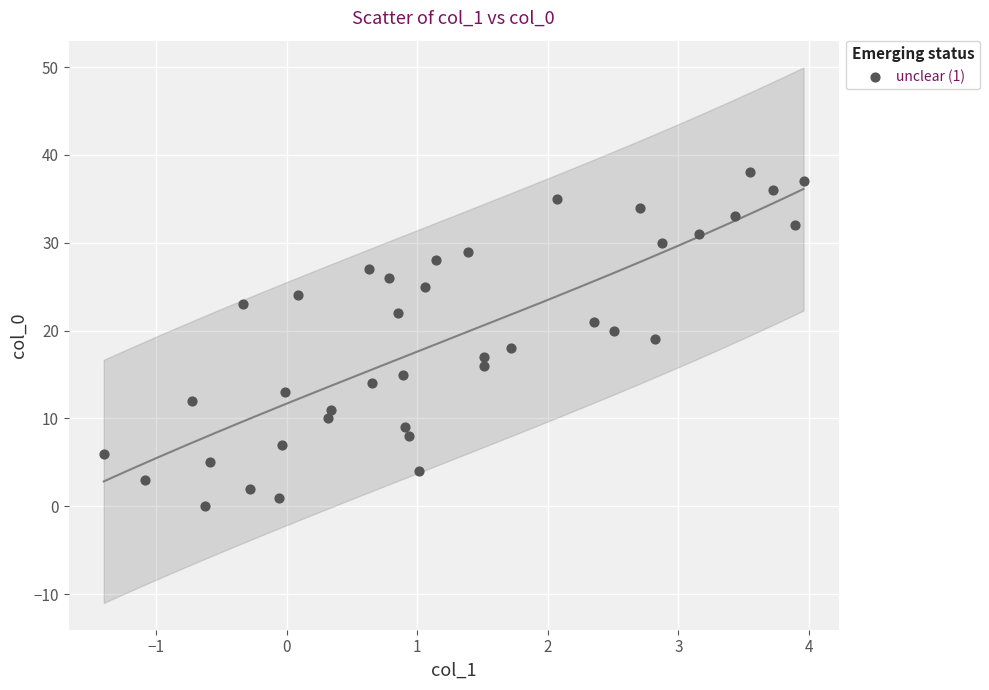

What is the range of Y values (max minus min)?

38